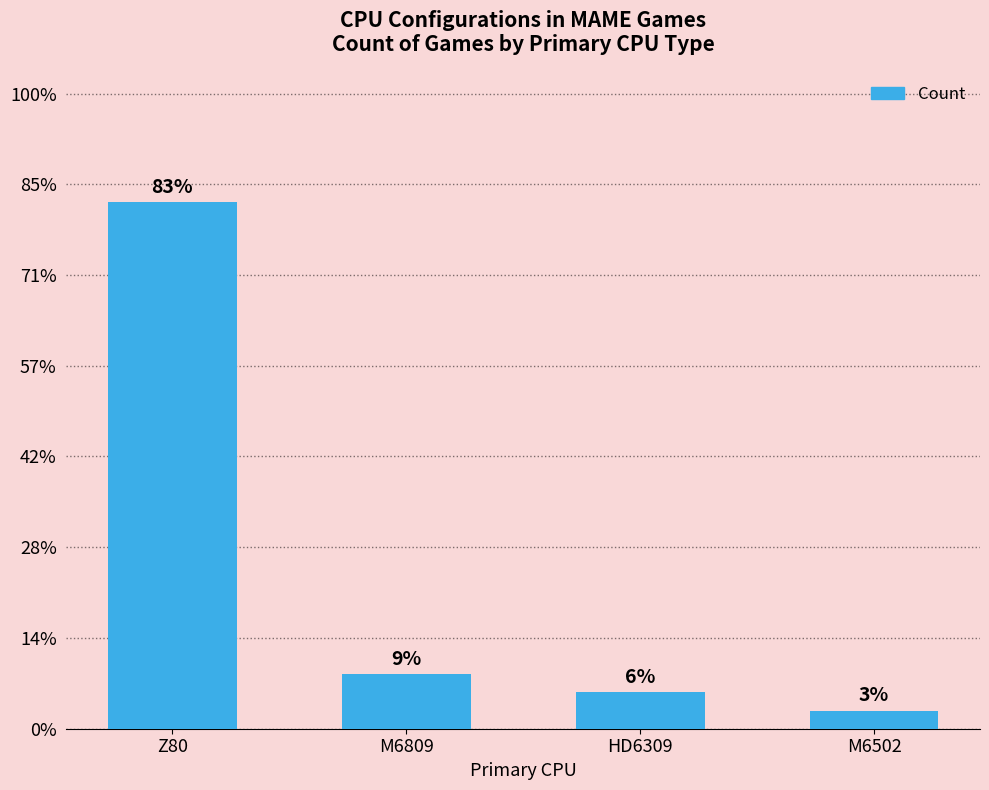

Rank the categories by value from lowest to highest.

M6502, HD6309, M6809, Z80